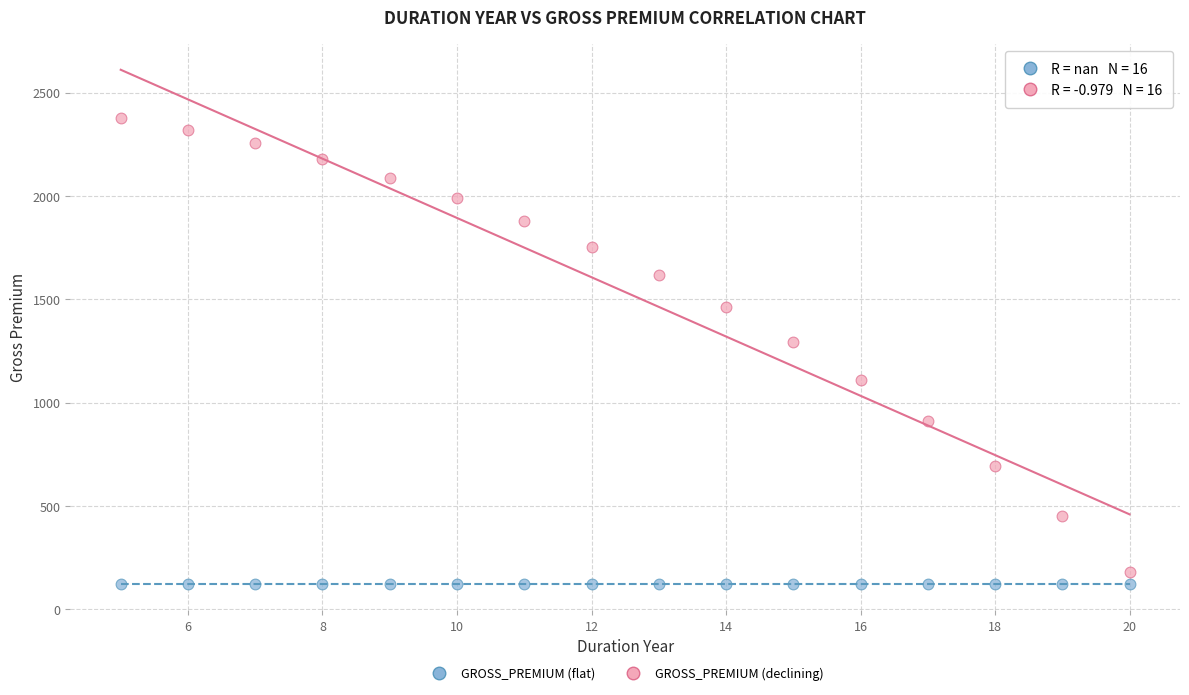

What are all the series names shown in the legend?

GROSS_PREMIUM (flat), GROSS_PREMIUM (declining)